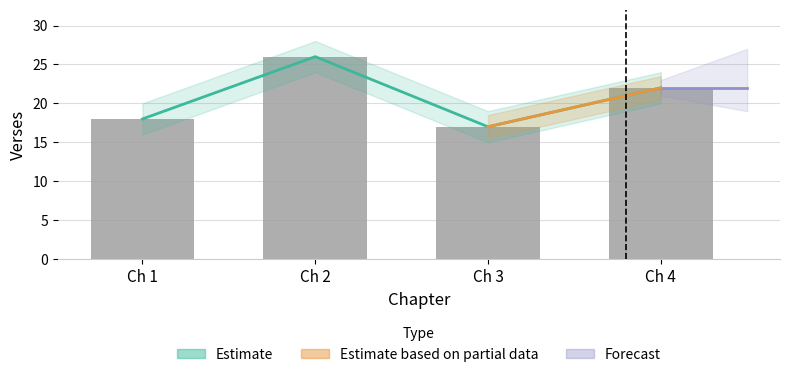

Which category has the lowest value across all series?

Ch 3